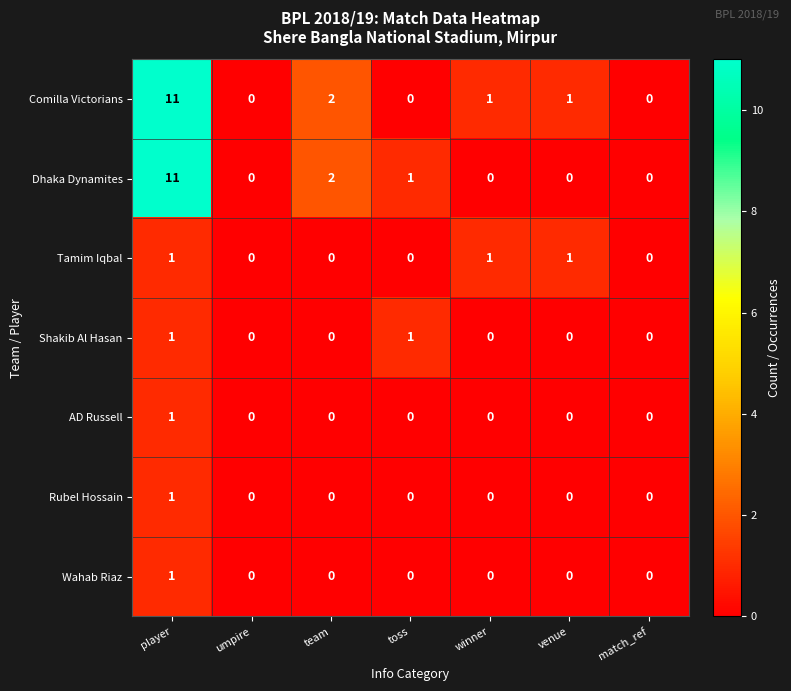

What is the sum of all Dhaka Dynamites values?

14